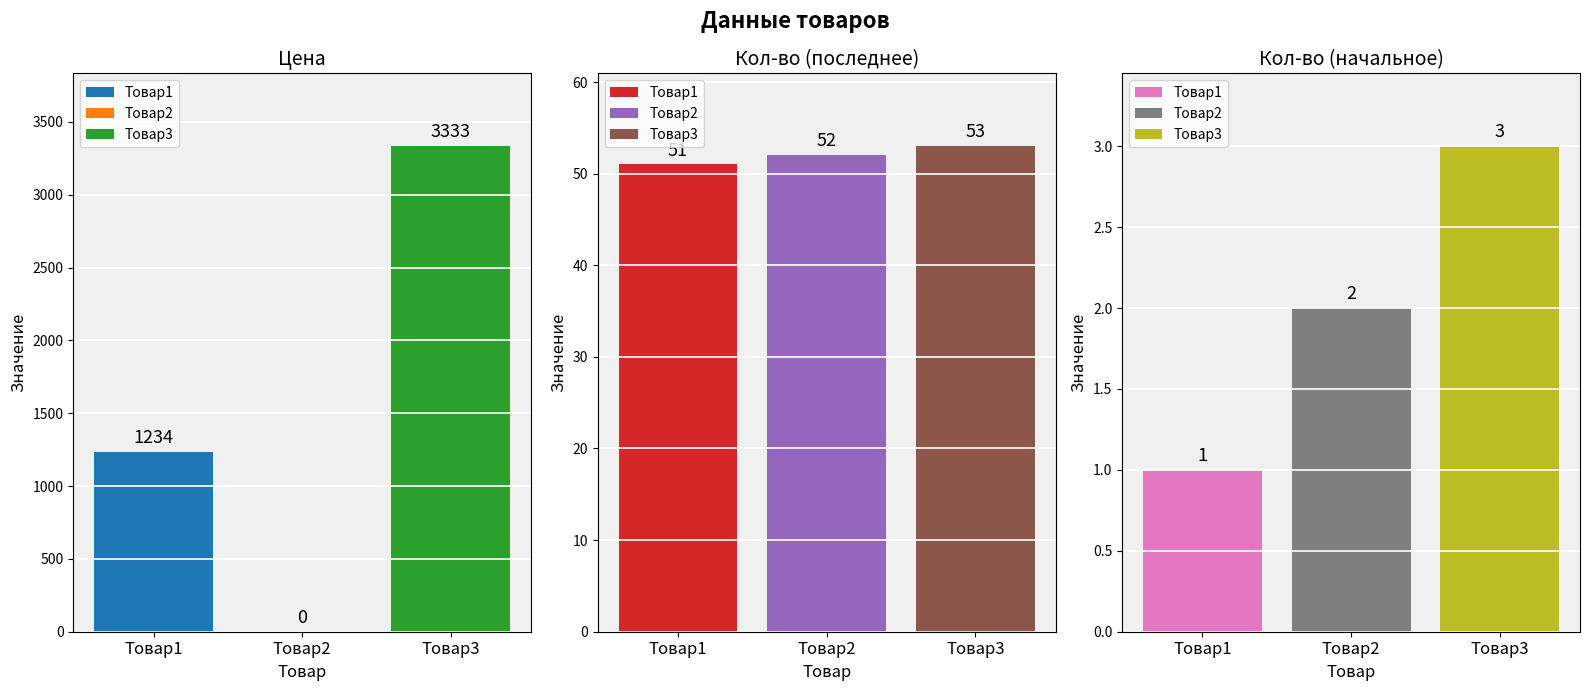

What is the minimum value for count_last?

51